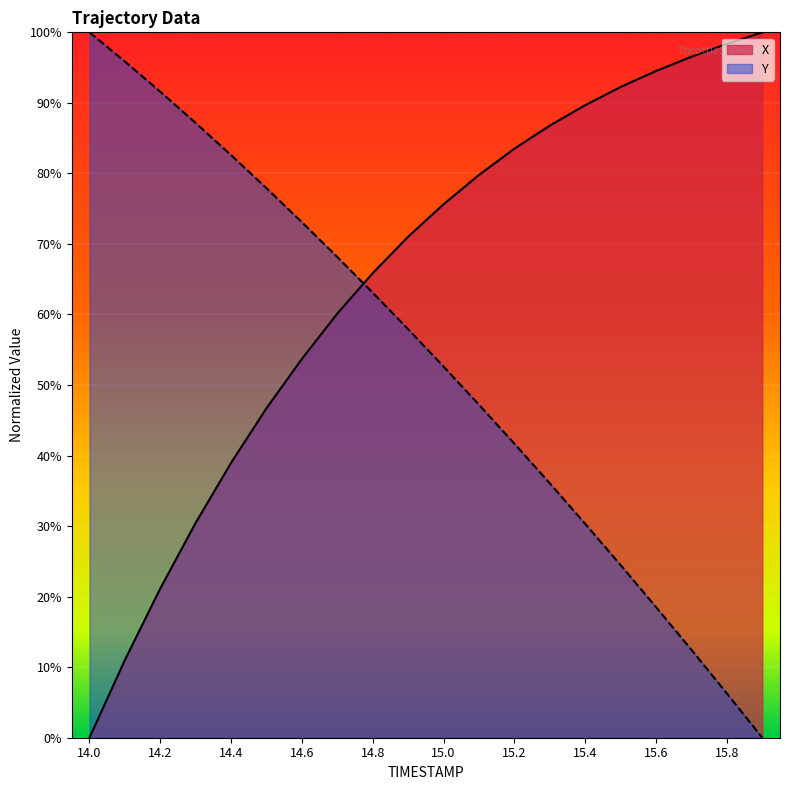

Reading right to left, what are all the values shown in this chart?

X: 15.9=1.0	15.8=1.0	15.7=1.0	15.6=0.9	15.5=0.9	15.4=0.9	15.3=0.9	15.2=0.8	15.1=0.8	15.0=0.8	14.9=0.7	14.8=0.7	14.7=0.6	14.6=0.5	14.5=0.5	14.4=0.4	14.3=0.3	14.2=0.2	14.1=0.1	14.0=0.0
Y: 15.9=0.0	15.8=0.1	15.7=0.1	15.6=0.2	15.5=0.2	15.4=0.3	15.3=0.4	15.2=0.4	15.1=0.5	15.0=0.5	14.9=0.6	14.8=0.6	14.7=0.7	14.6=0.7	14.5=0.8	14.4=0.8	14.3=0.9	14.2=0.9	14.1=1.0	14.0=1.0